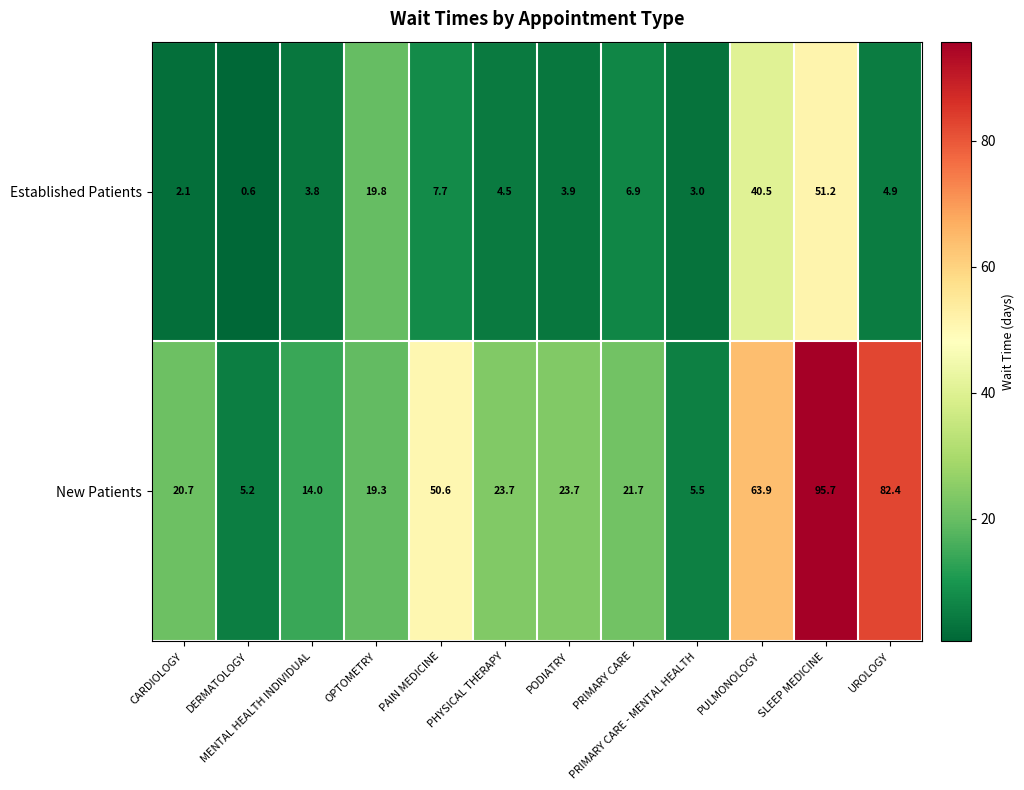

What is the total value across all series at PAIN MEDICINE?

58.3